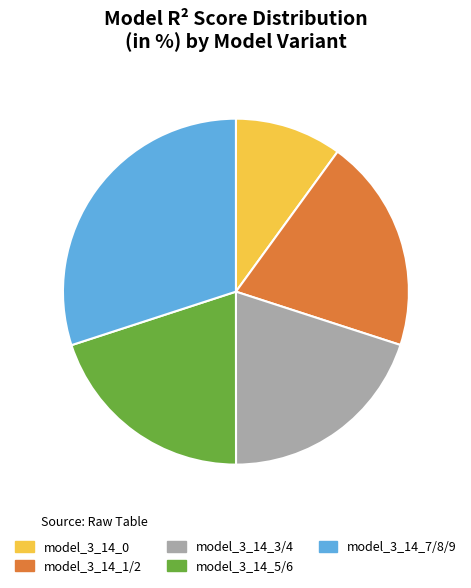

True or false: model_3_14_5/6 accounts for 10% of the total.

False